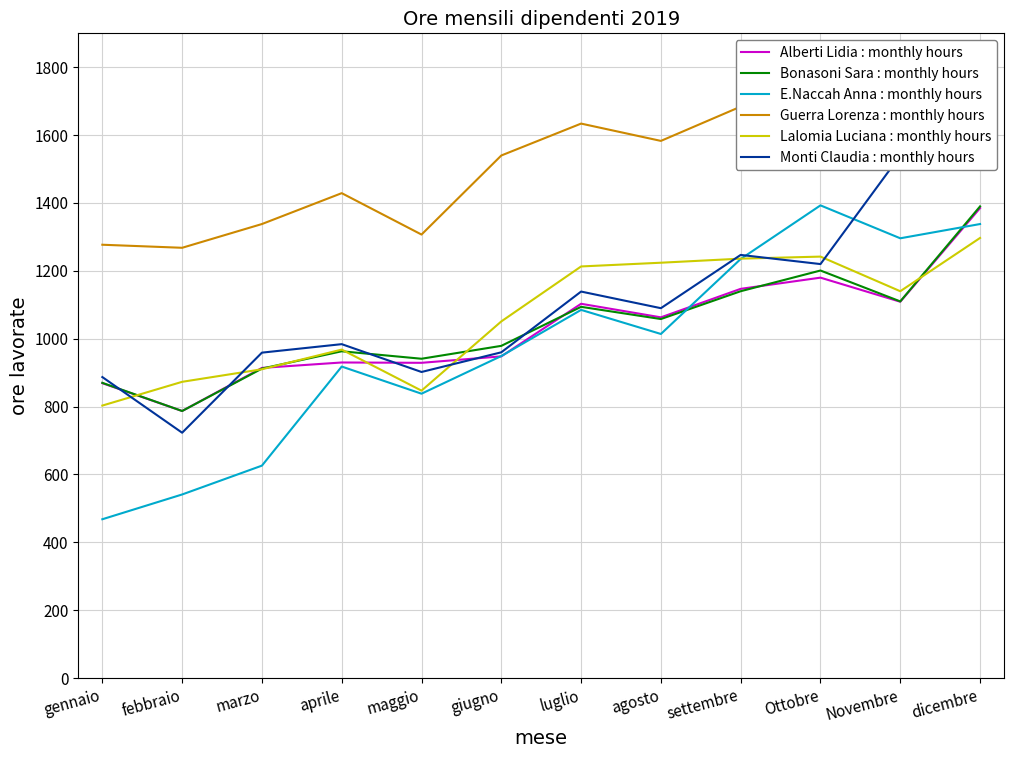

At which label does Lalomia Luciana : monthly hours first exceed 1140?

luglio